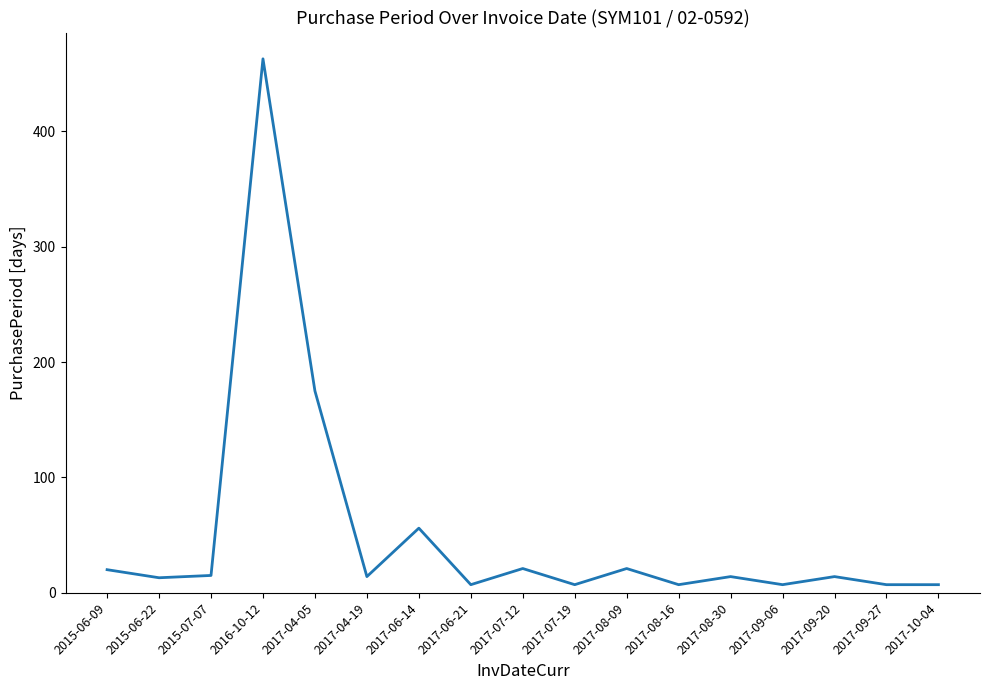

At which label is the value closest to 235?

2017-04-05